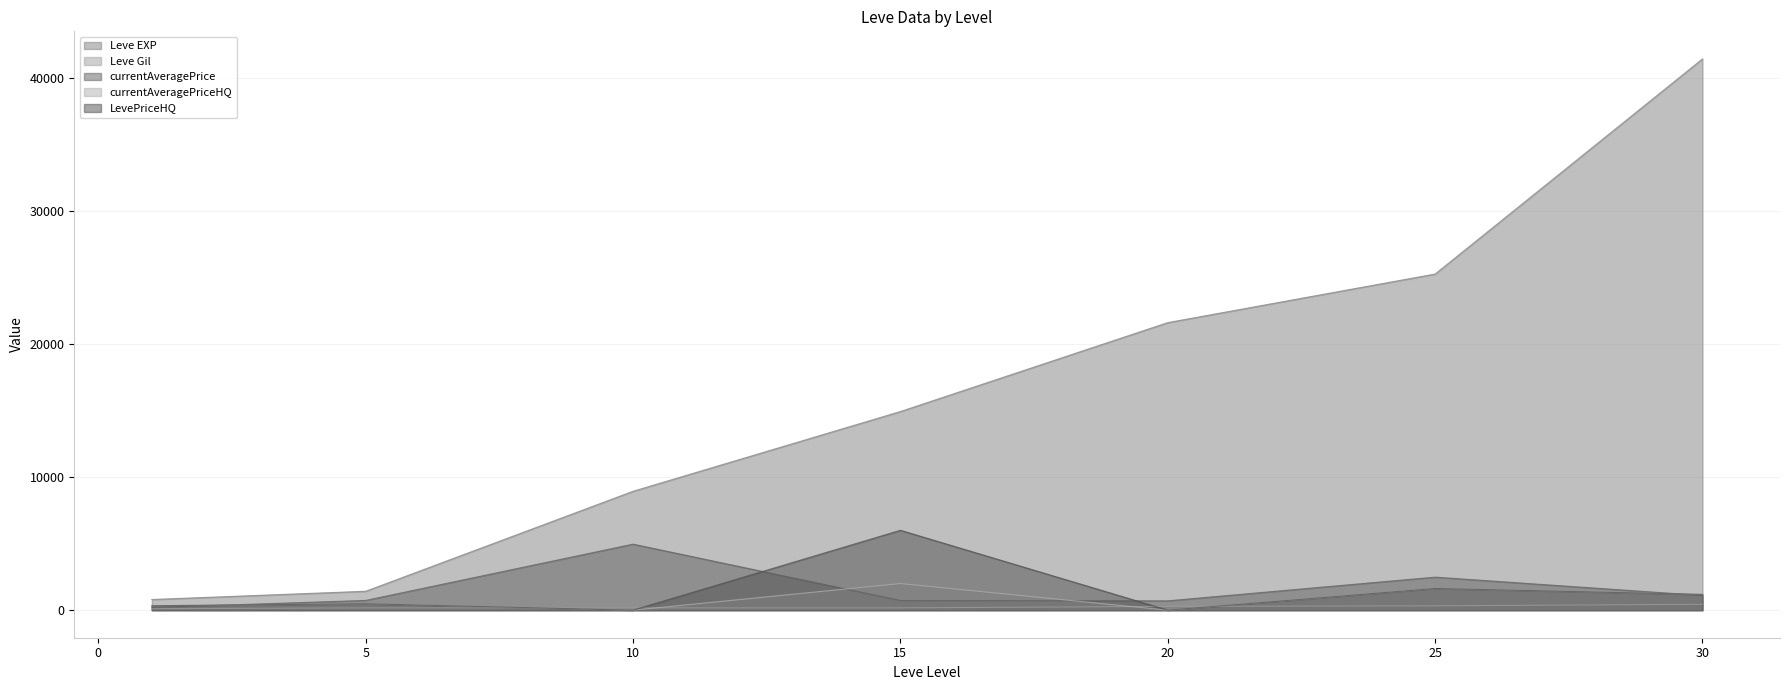

What are all the series names shown in the legend?

Leve EXP, Leve Gil, currentAveragePrice, currentAveragePriceHQ, LevePriceHQ